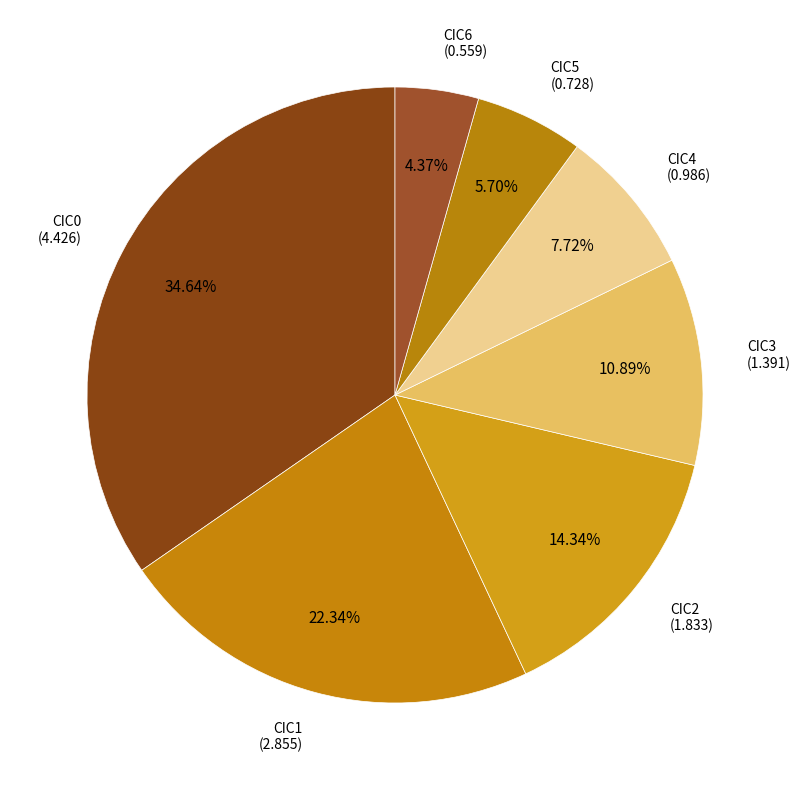

How many slices are in this pie chart?

7